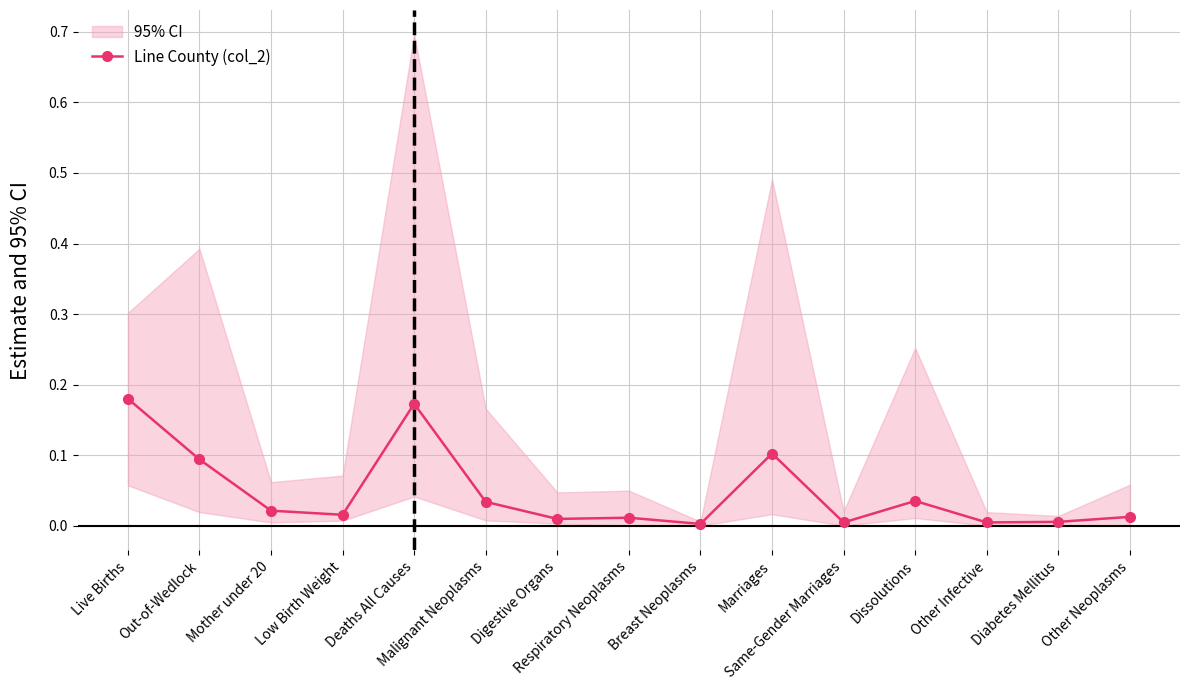

How many categories are shown in the chart?

15